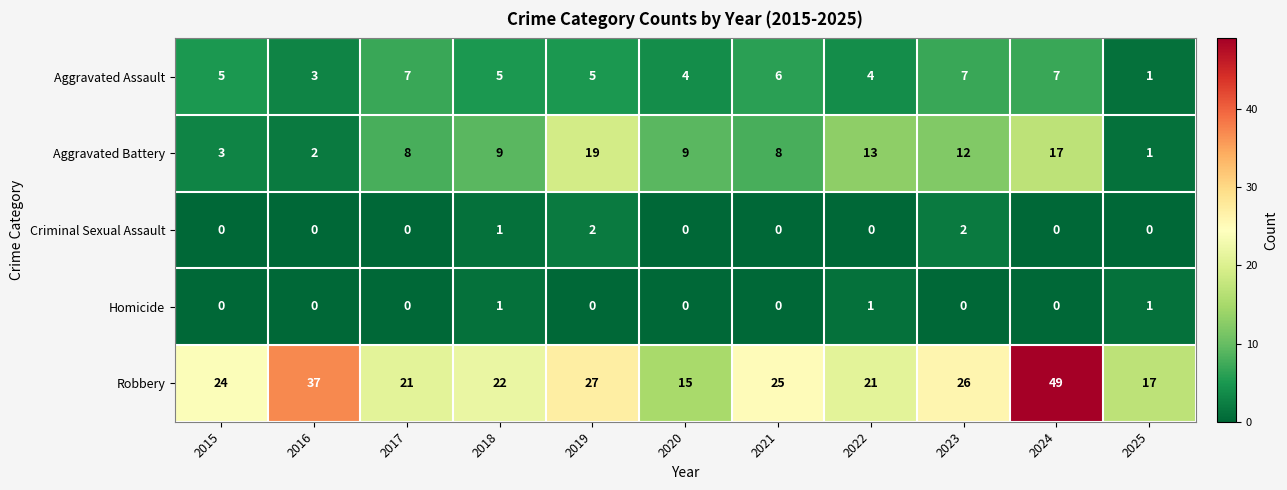

Which series has the largest total across all categories?

Robbery